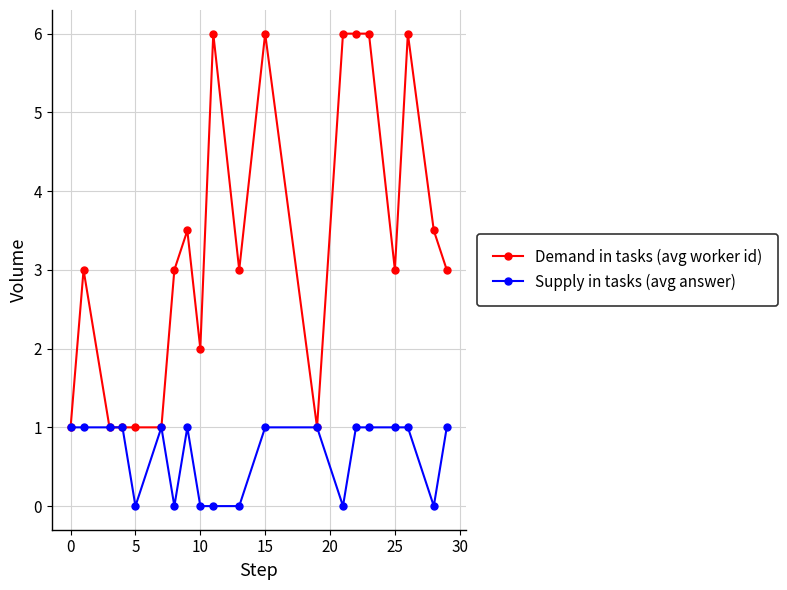

Is this an area chart (filled region under the line)?

No